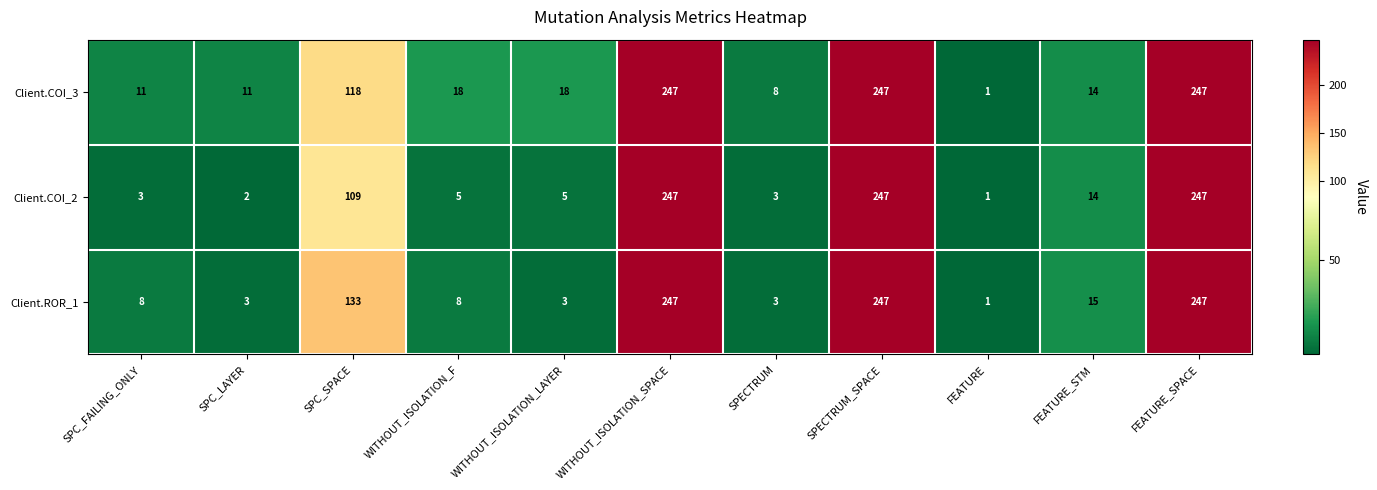

What is the total value across all series at FEATURE_STM?

43